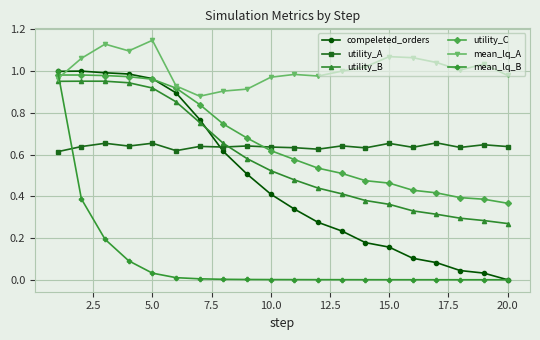

At how many categories does at least one series exceed 0?

20